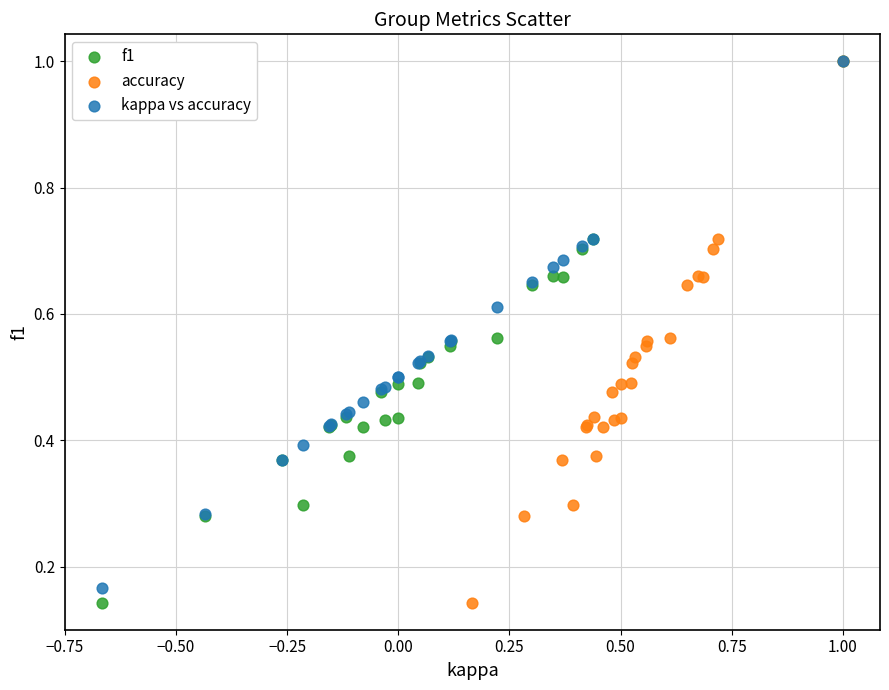

What are all the series names shown in the legend?

f1, accuracy, kappa vs accuracy